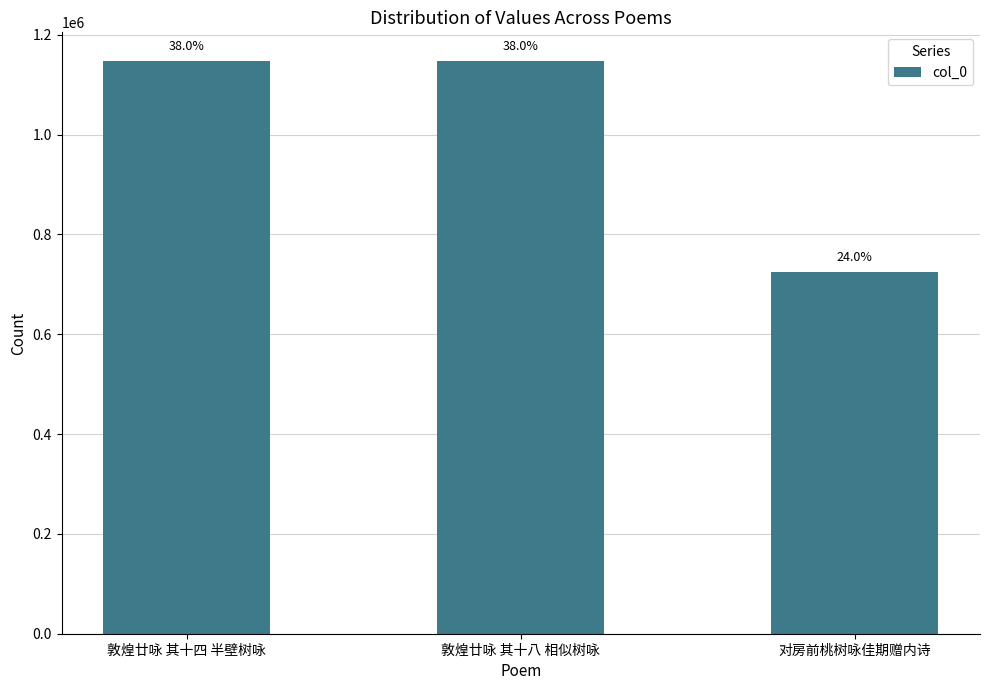

Reading right to left, what are all the values shown in this chart?

对房前桃树咏佳期赠内诗=725303	敦煌廿咏 其十八 相似树咏=1147495	敦煌廿咏 其十四 半壁树咏=1147488